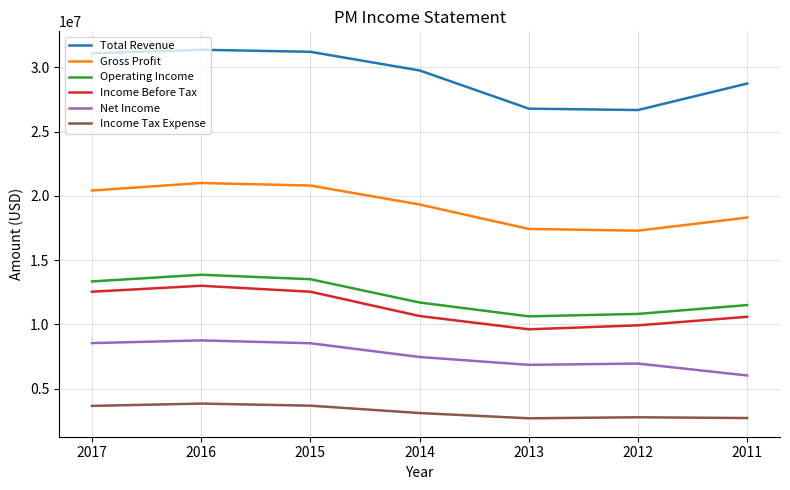

What is the sum of all Income Before Tax values?

78866000